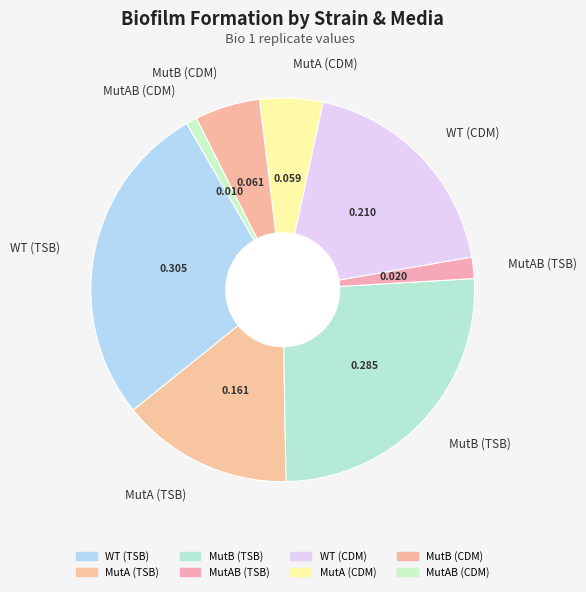

Does MutAB (CDM) represent more than half of the total?

No